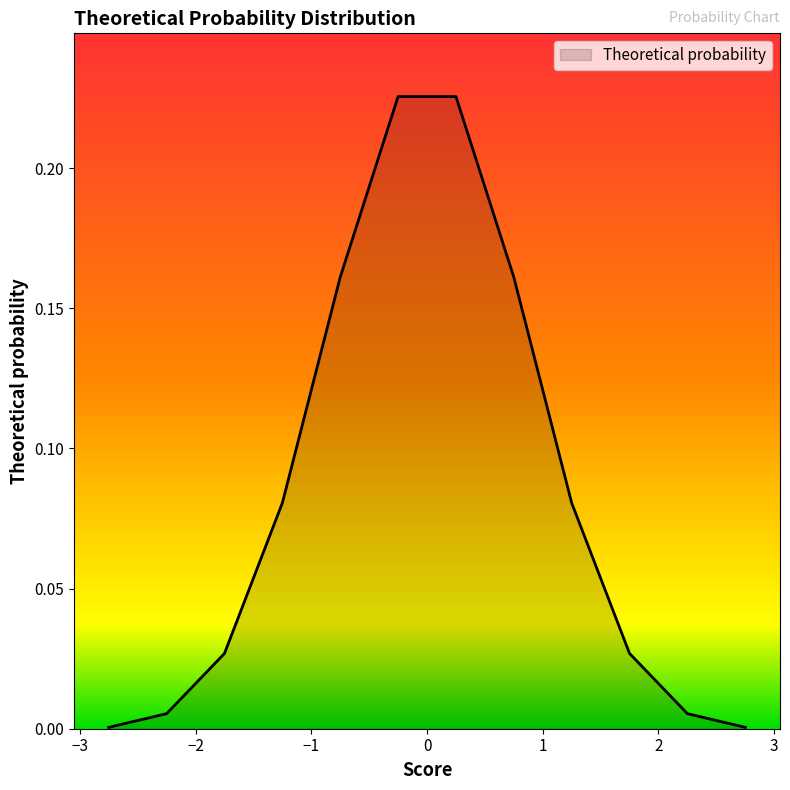

Reading right to left, list all the values displayed in this chart.

0.0	0.0	0.0	0.1	0.2	0.2	0.2	0.2	0.1	0.0	0.0	0.0